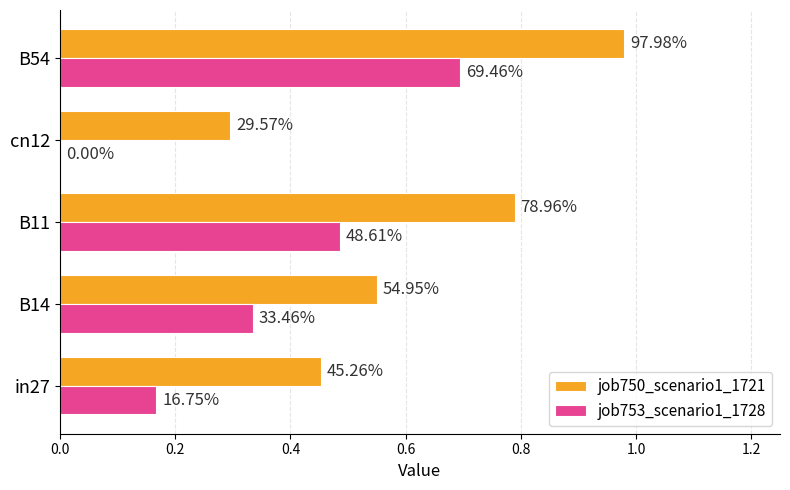

What are all the series names shown in the legend?

job750_scenario1_1721, job753_scenario1_1728